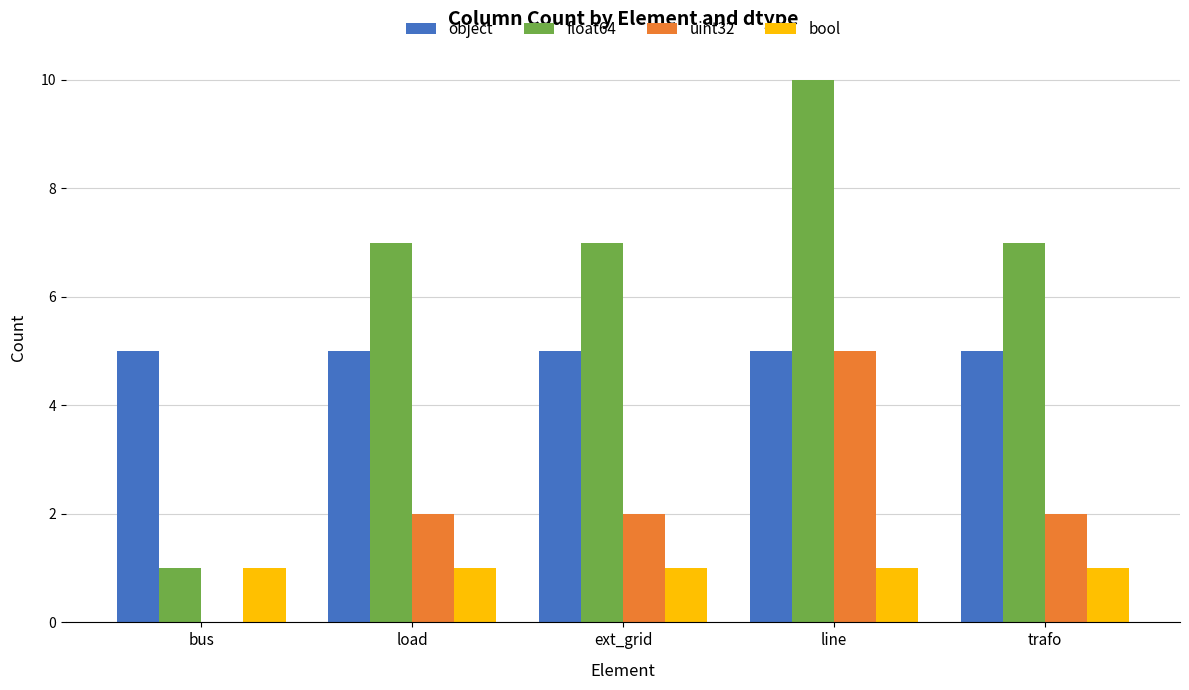

What value does the object series have at trafo?

5